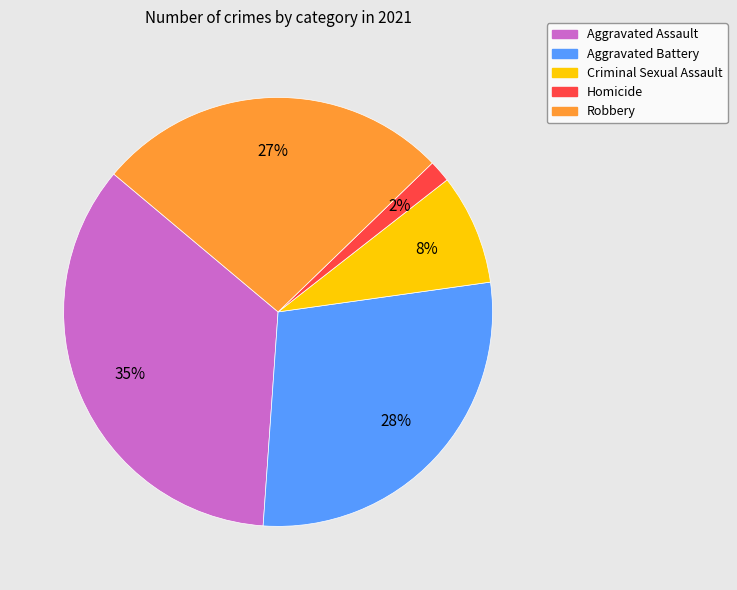

To the nearest percent, what is the difference between the largest and smallest slice percentages?

33%